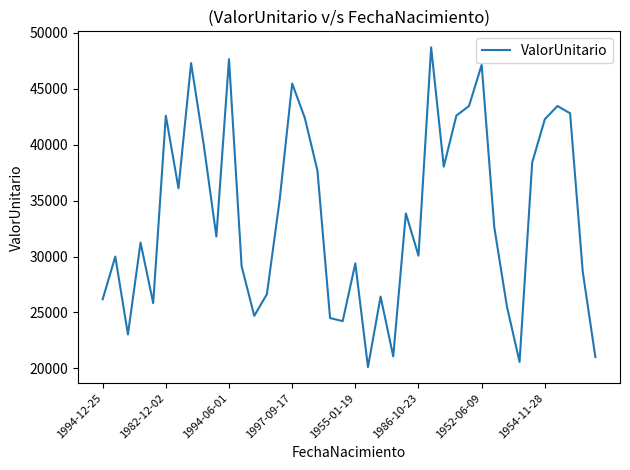

What is the maximum value shown in the chart?

48716.4